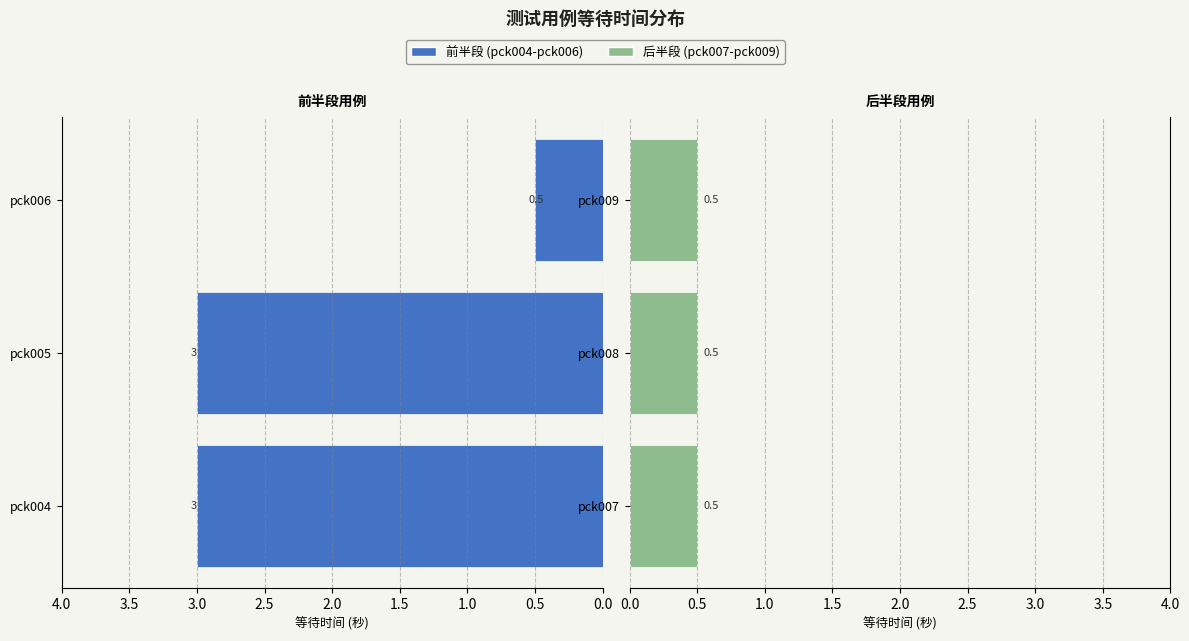

What is the greatest value displayed?

3.0